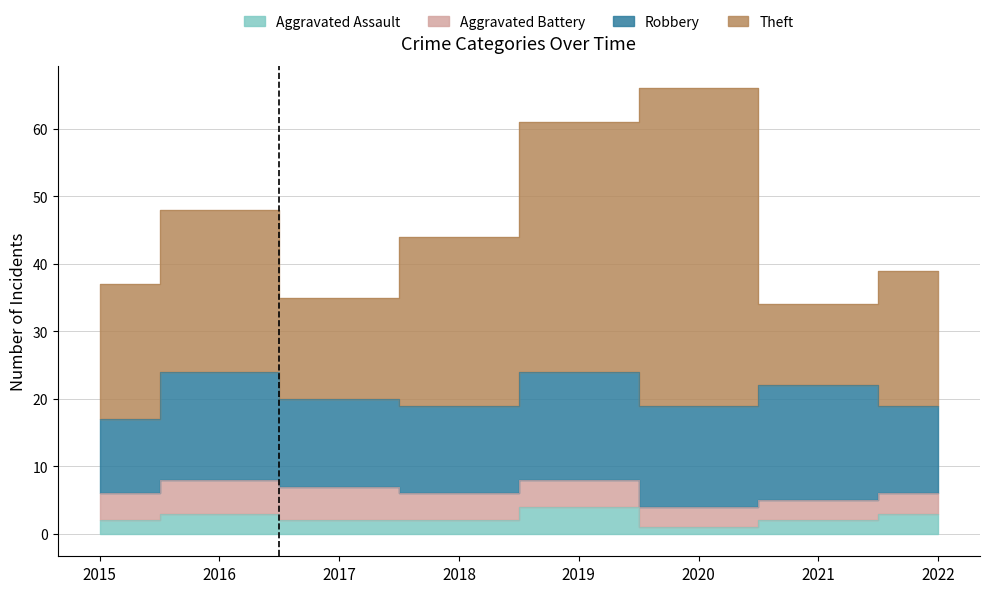

List the labels in order of Aggravated Battery value, smallest first.

2020, 2021, 2022, 2015, 2018, 2019, 2016, 2017